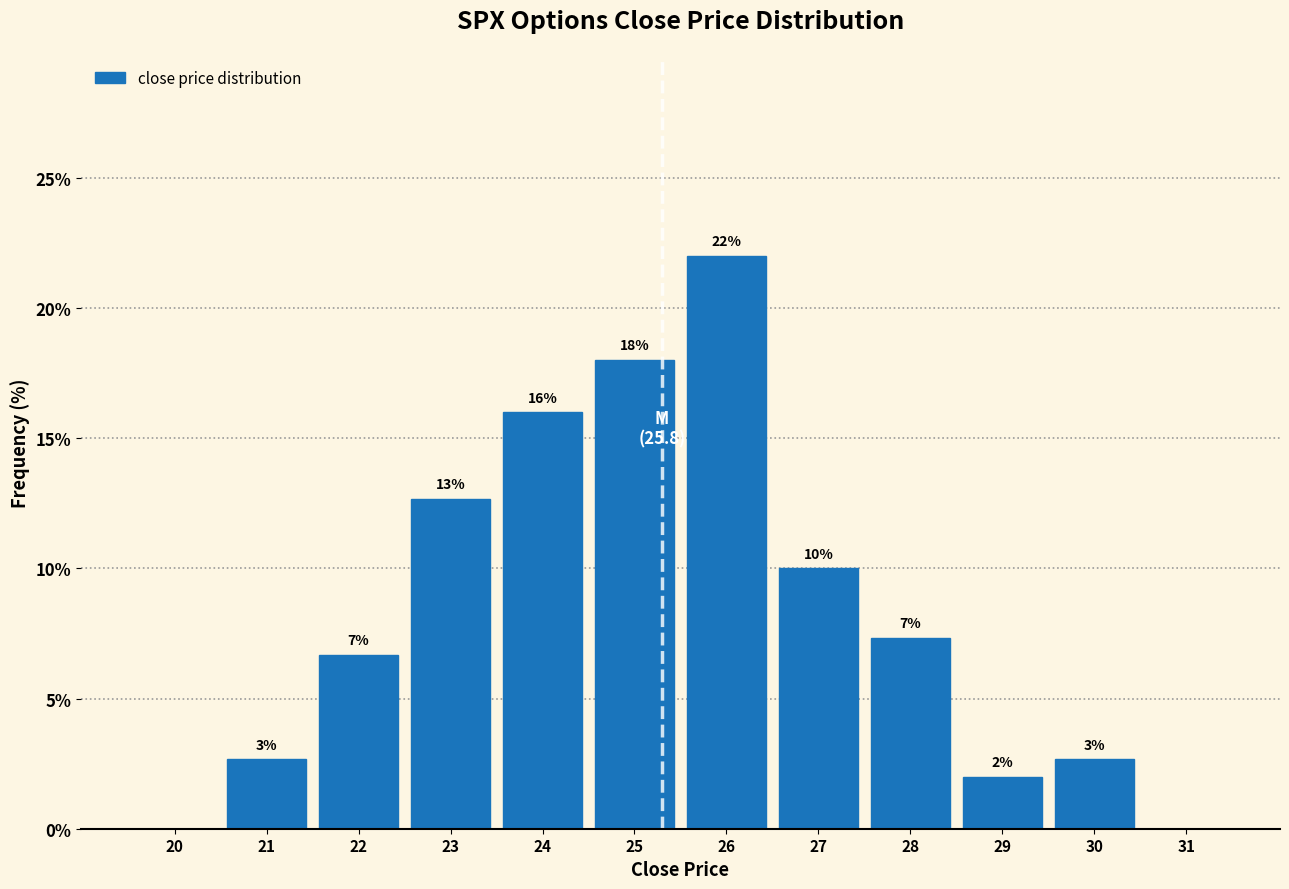

Read the value at 25.

18.0